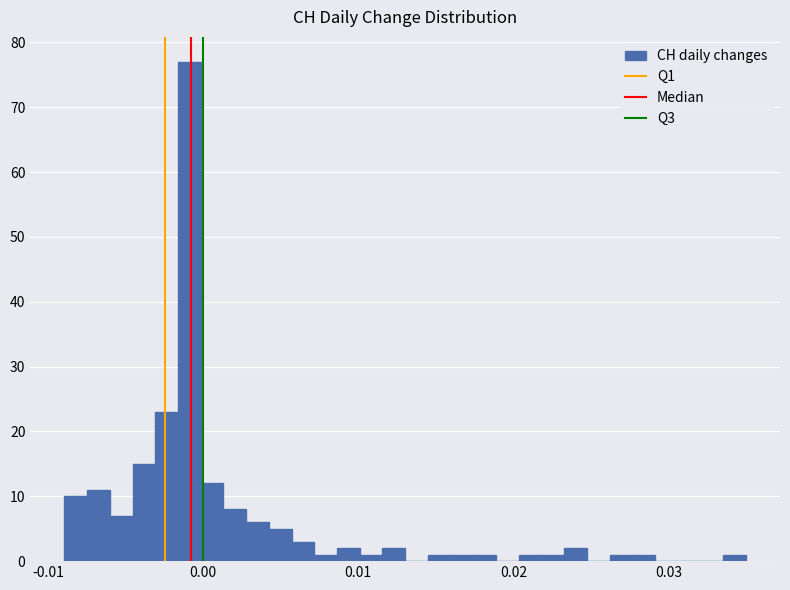

Around what value on the x-axis is the tallest bar? Give the approximate position of its centre, as read against the axis.

-0.001